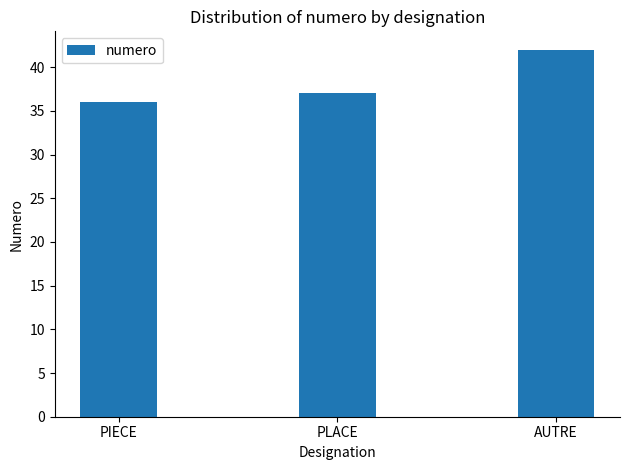

What is the smallest value displayed?

36